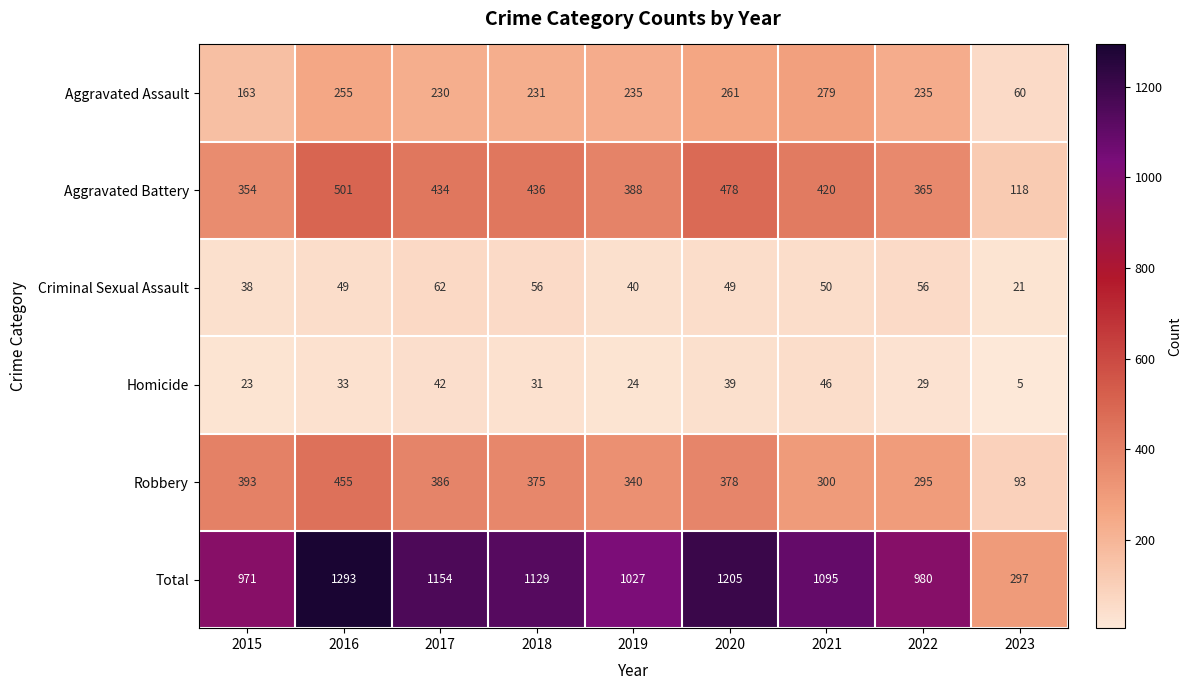

Count the number of categories in the chart.

9